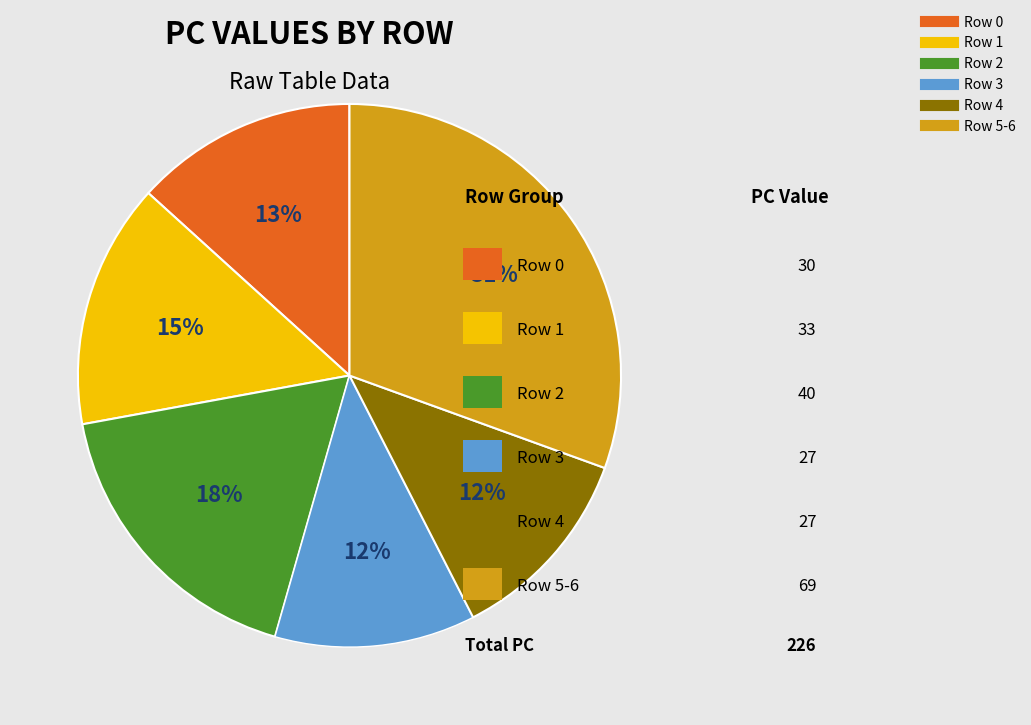

To the nearest percent, what is the average slice percentage?

17%